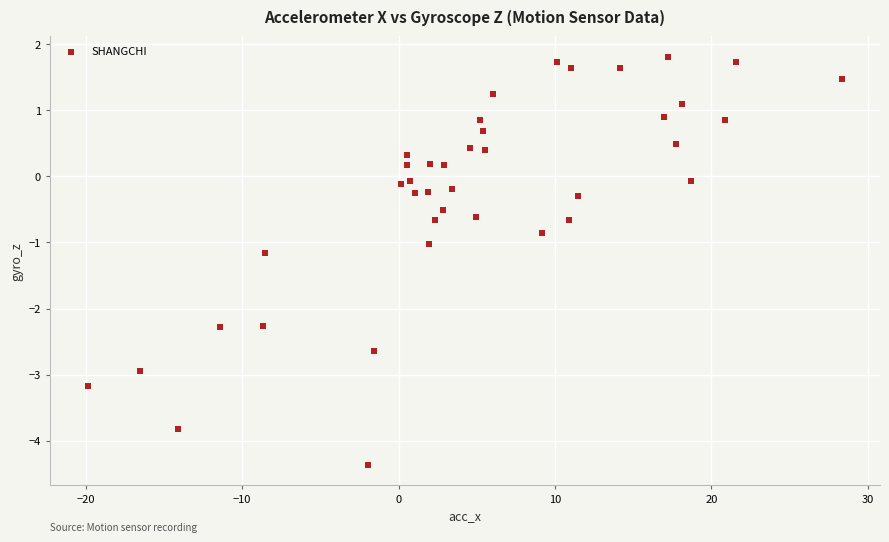

What is the range of Y values (max minus min)?

6.2